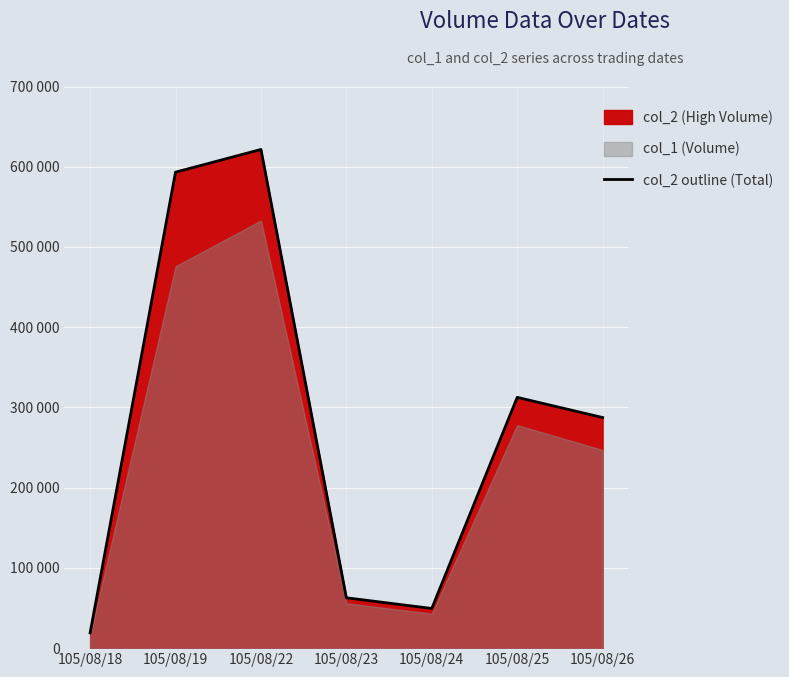

List the labels in order of value, largest first.

105/08/22, 105/08/19, 105/08/25, 105/08/26, 105/08/23, 105/08/24, 105/08/18